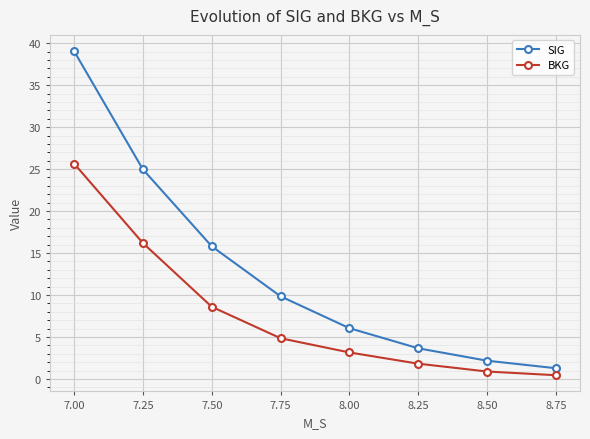

Rank the series by their maximum value, from highest to lowest.

SIG, BKG